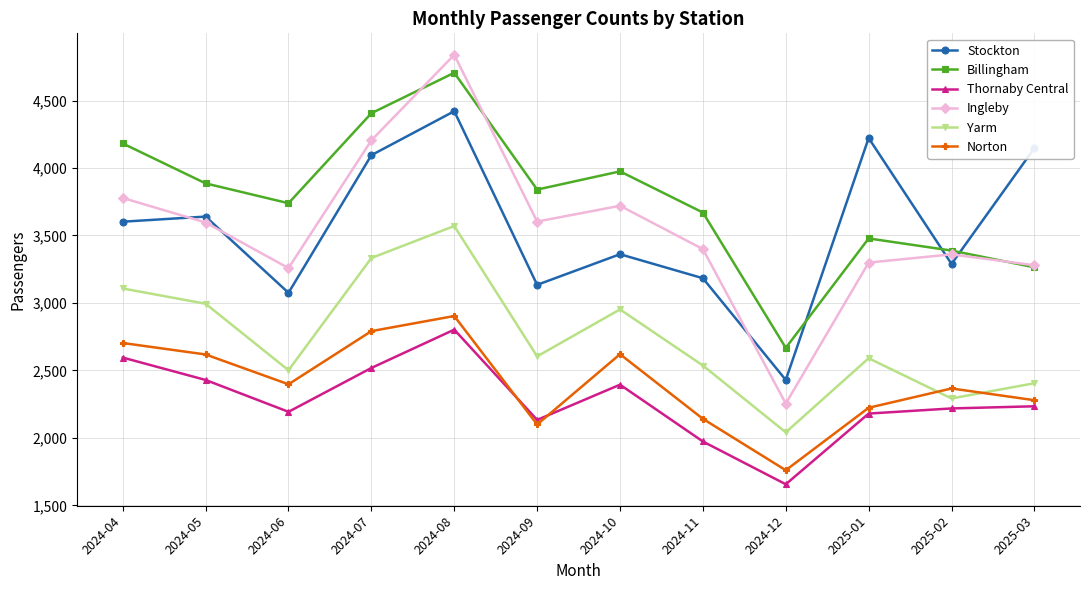

In Ingleby, how many points are lower than both neighbors (excluding endpoints)?

3